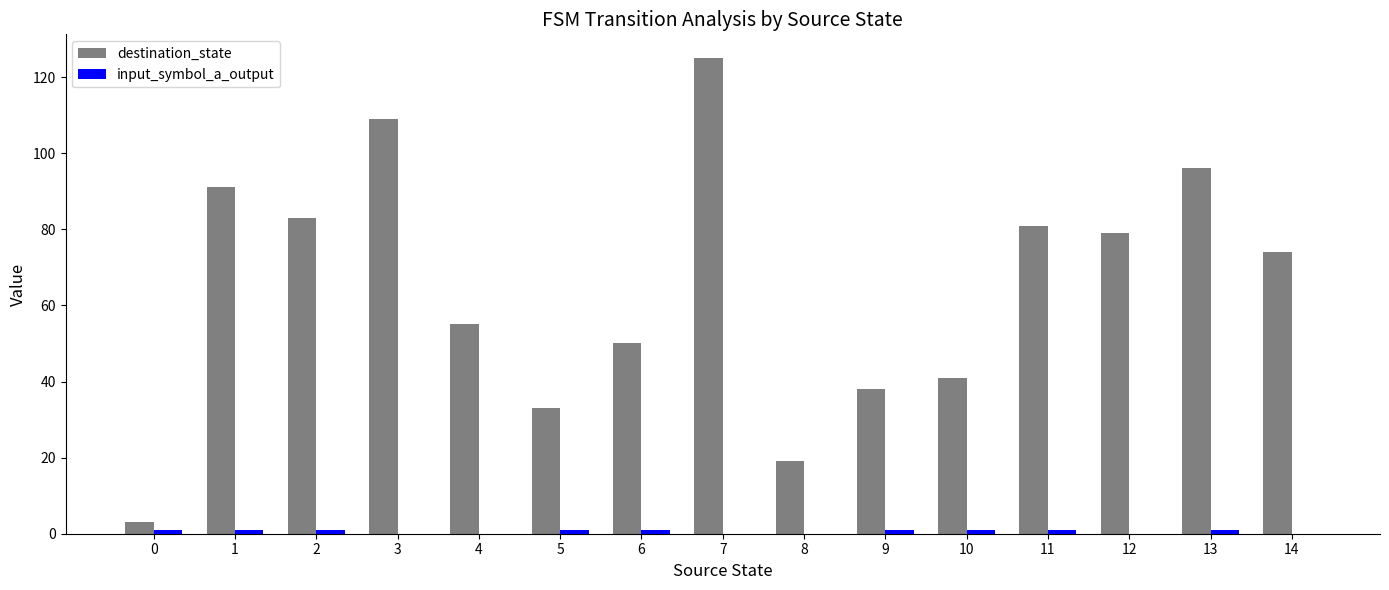

What is the approximate value of destination_state at 7?

125